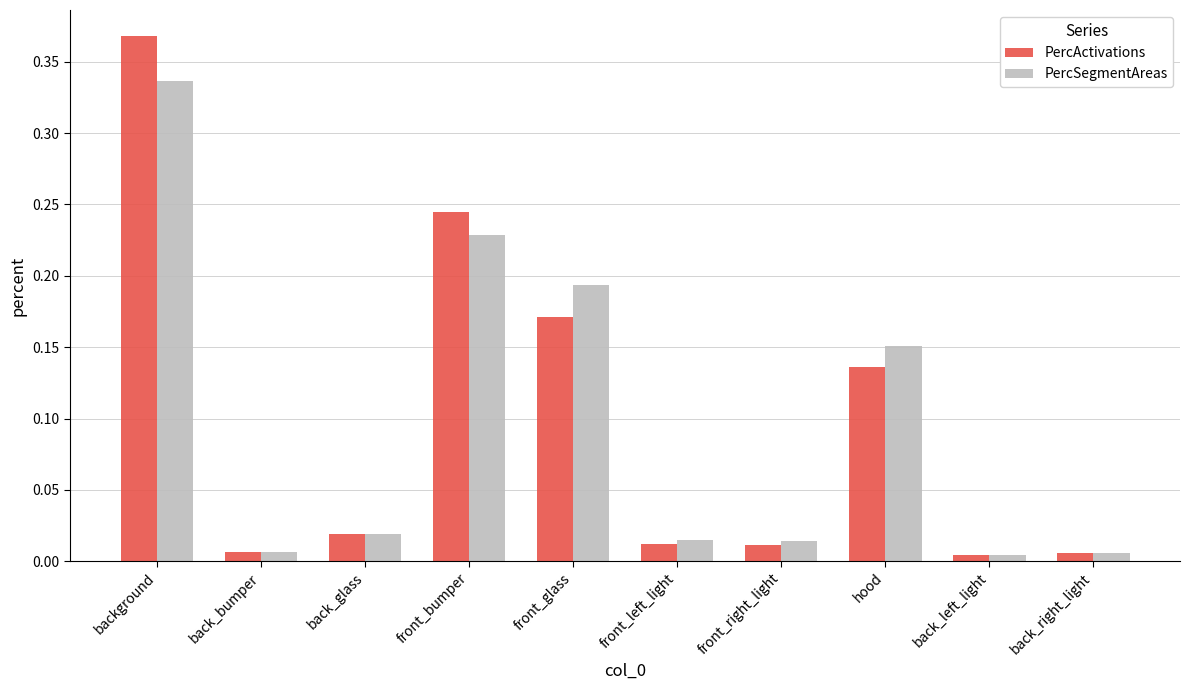

Rank the series by their maximum value, from highest to lowest.

PercActivations, PercSegmentAreas